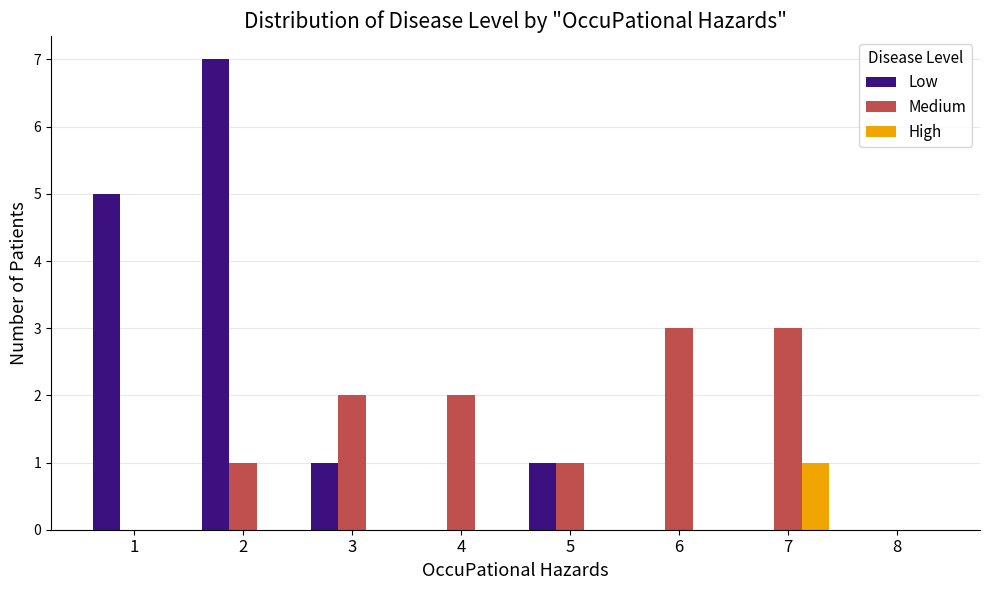

Which series has the largest total across all categories?

Low